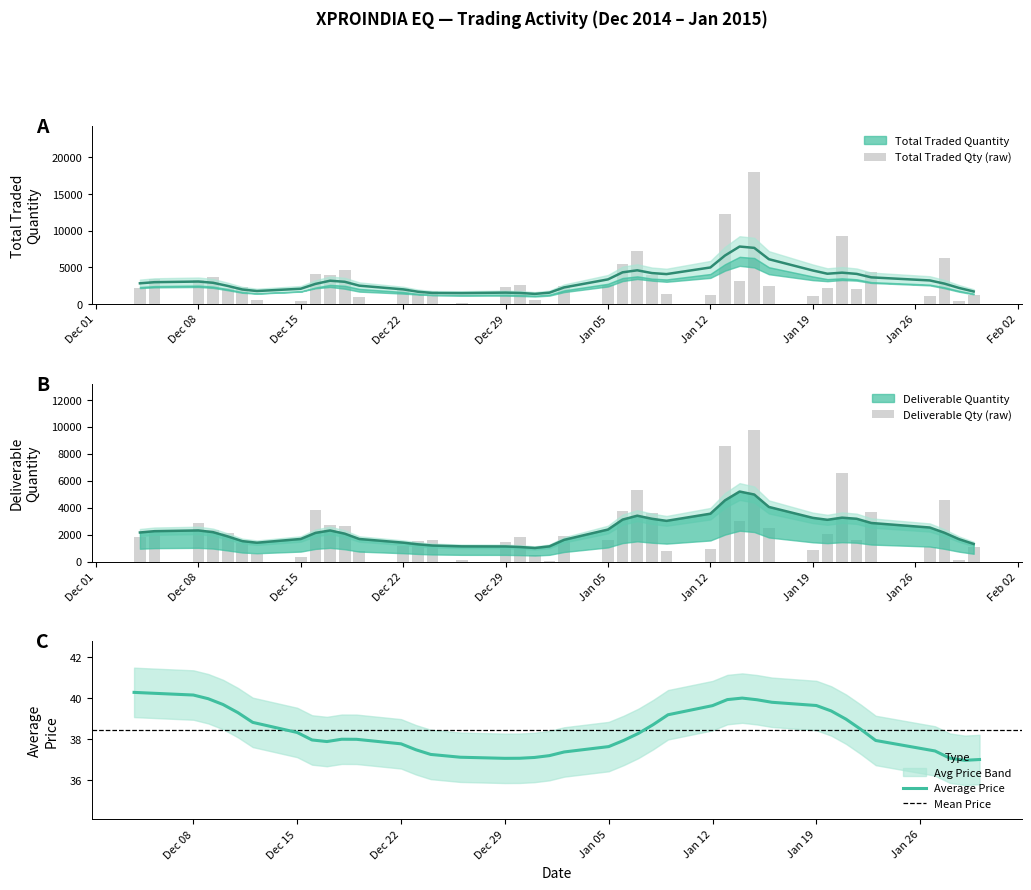

What is the minimum value for Average Price?

37.0